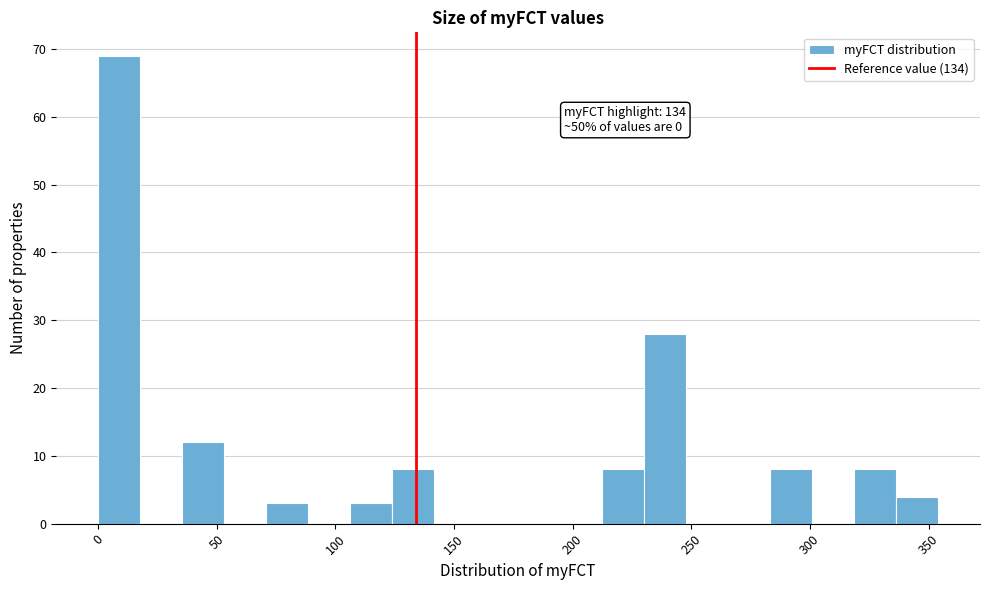

Around what value on the x-axis is the tallest bar? Give the approximate position of its centre, as read against the axis.

10